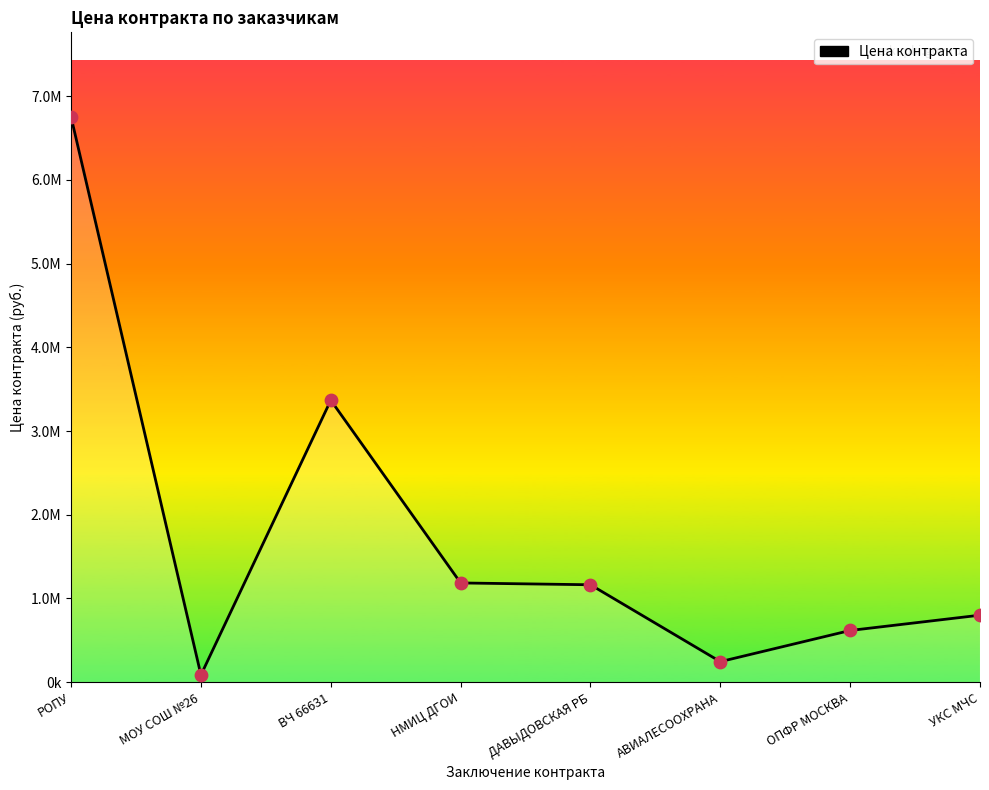

What is the ratio of the value at НМИЦ ДГОИ to the value at ДАВЫДОВСКАЯ РБ?

1.0